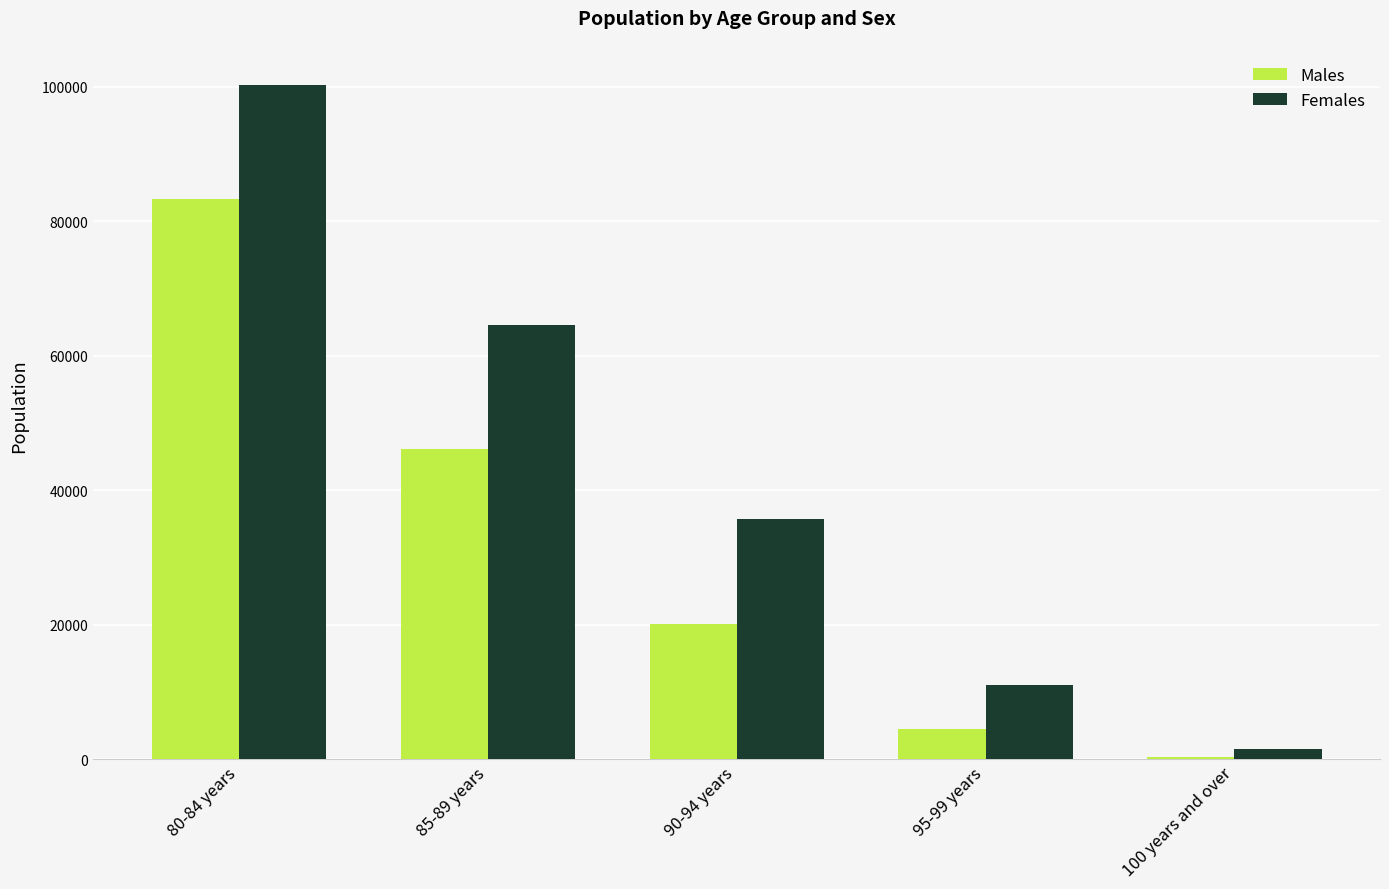

What position from the right is 90-94 years?

3